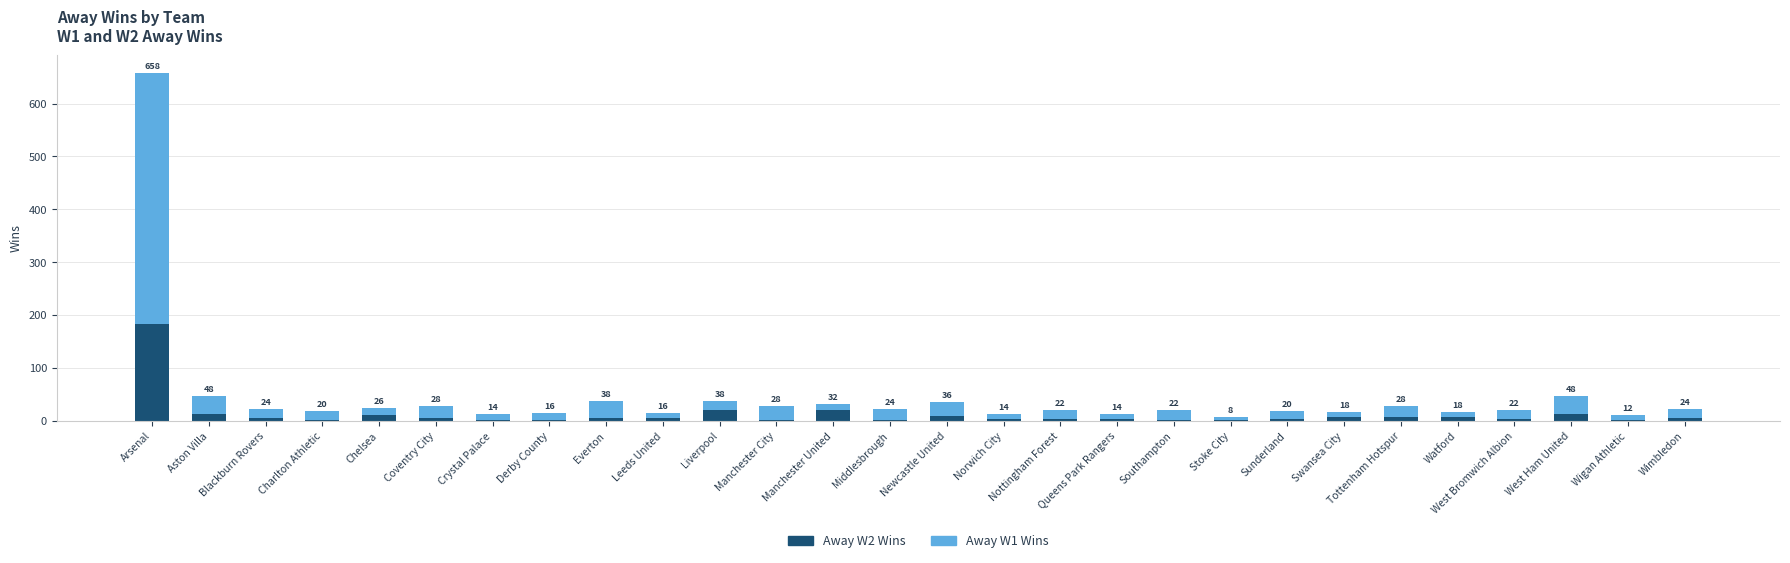

Is it true that Away W2 Wins equals 2 at Charlton Athletic?

True